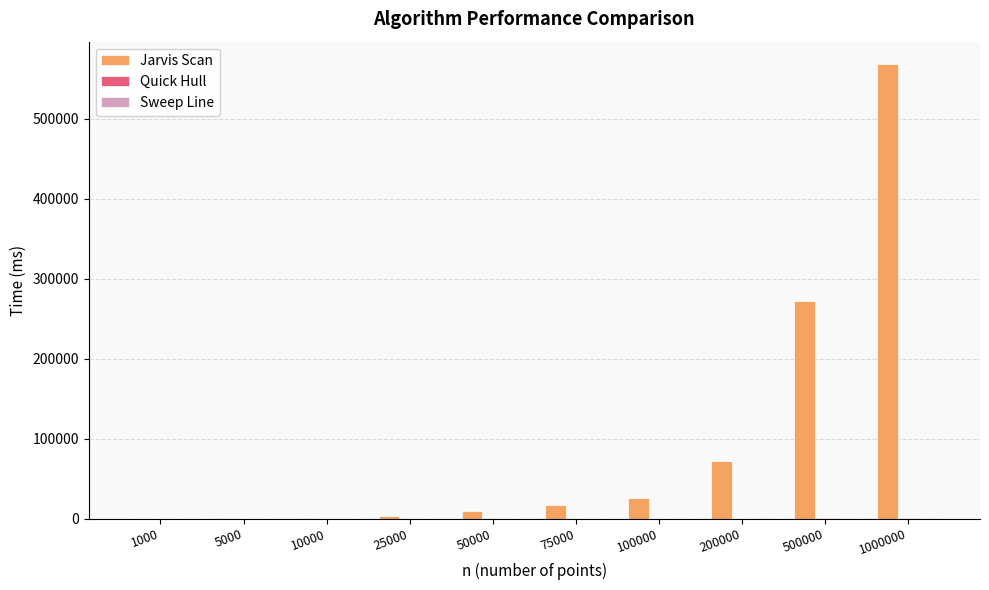

At which category is the sum across all series the highest?

1000000